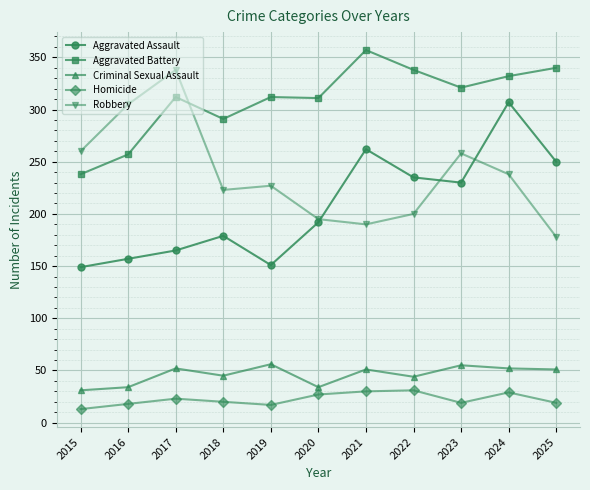

The value of Criminal Sexual Assault at 2015 is 31. True or false?

True